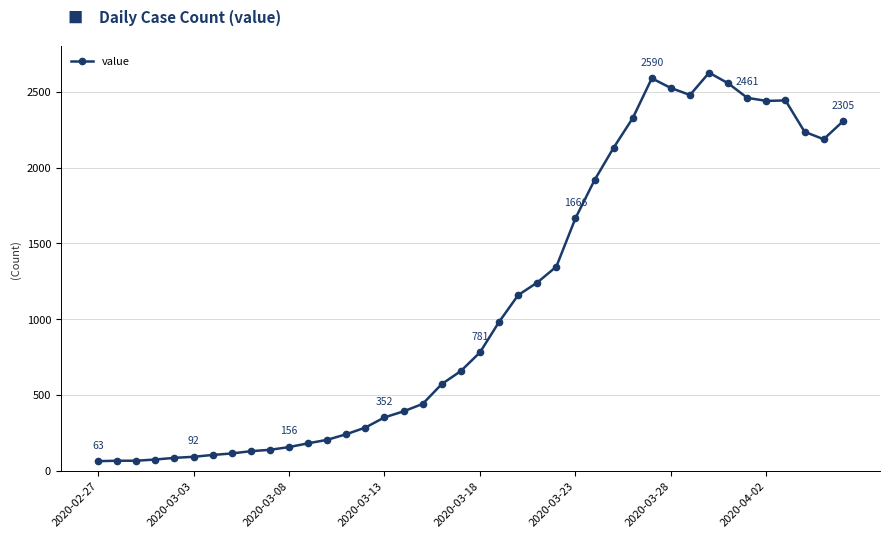

What is the value of the 16th point from the left?

352